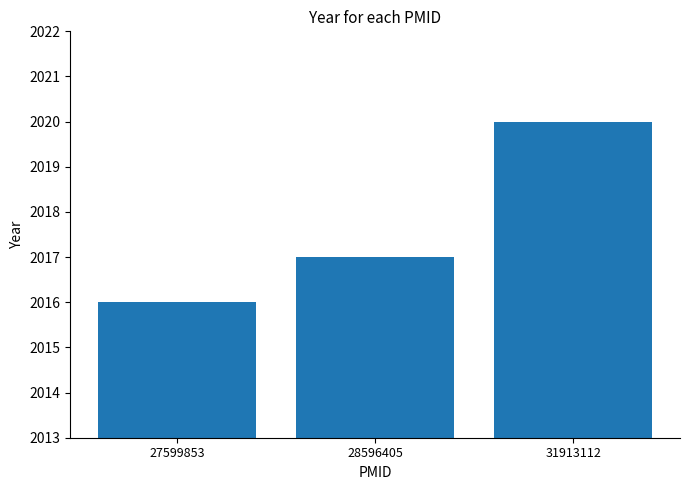

How many values are between 2016 and 2020?

3